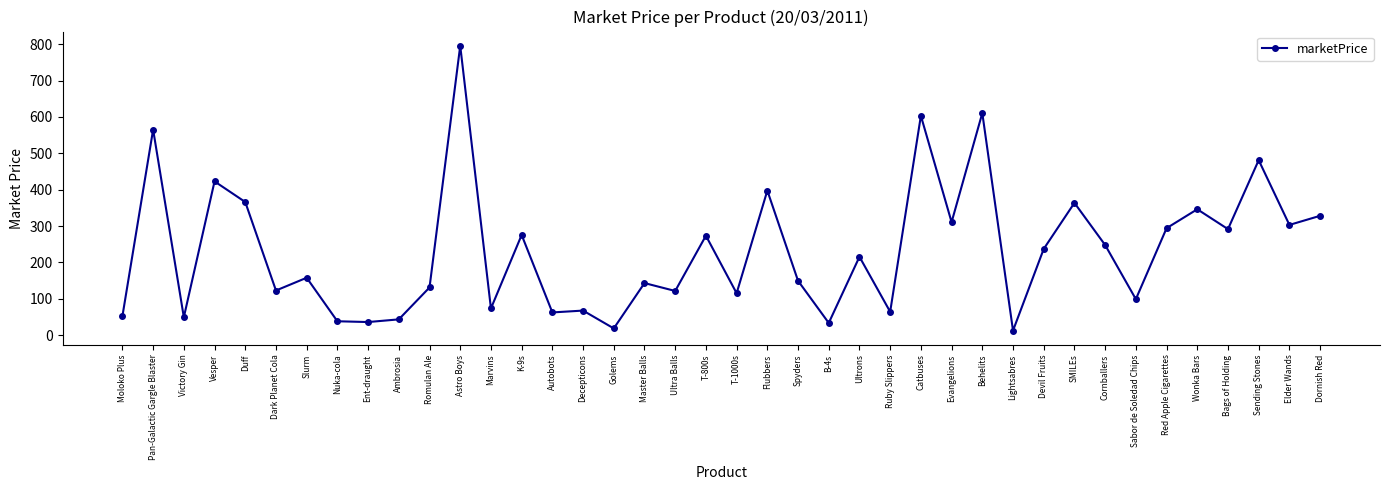

What is the sum of the values at Devil Fruits and Ultra Balls?

358.5